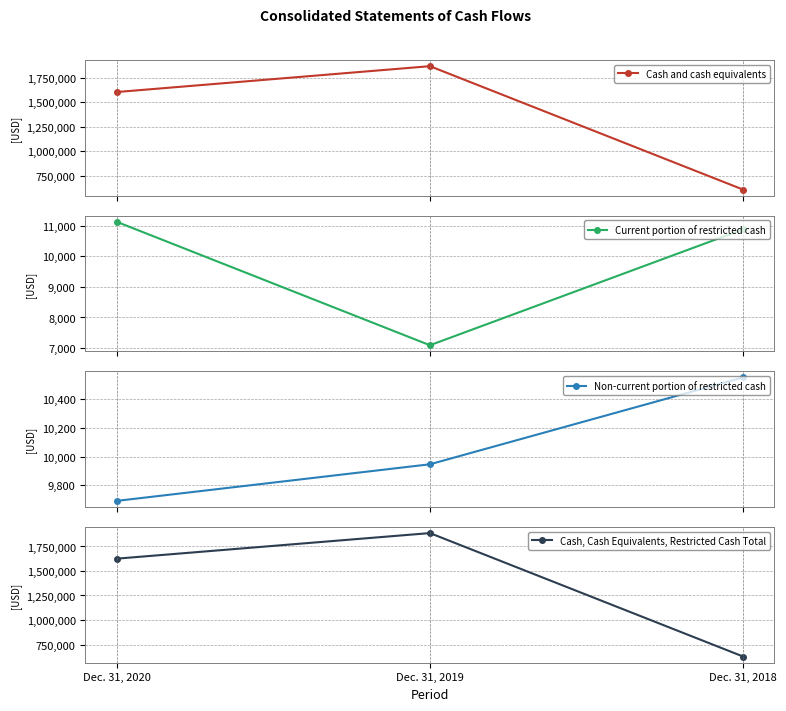

What is the sum of all Non-current portion of restricted cash values?

30188